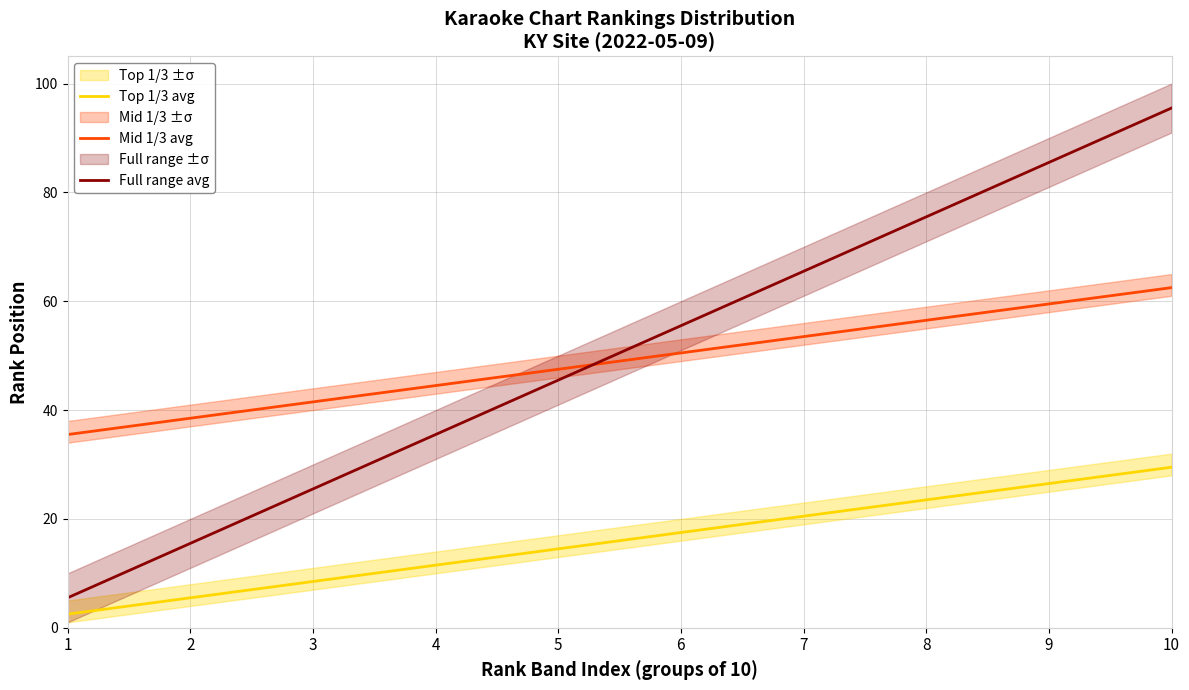

True or false: Full range avg and Top 1/3 avg cross at least once.

False